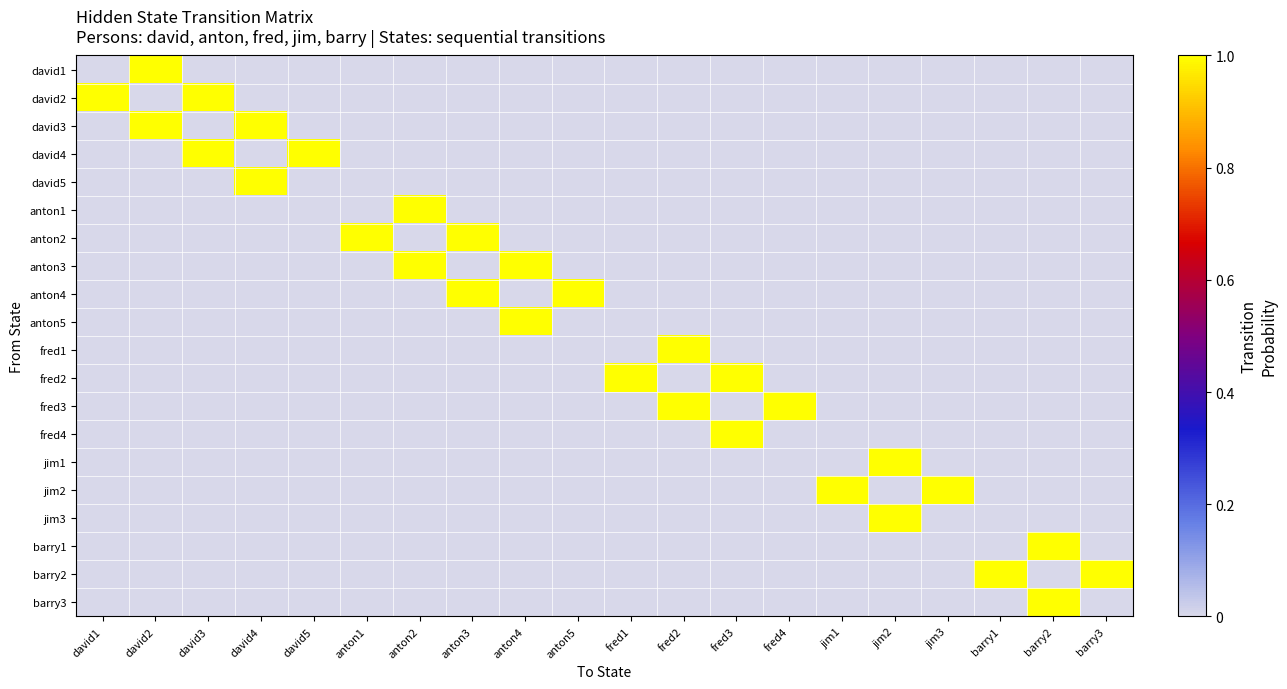

How many categories are shown in the chart?

20